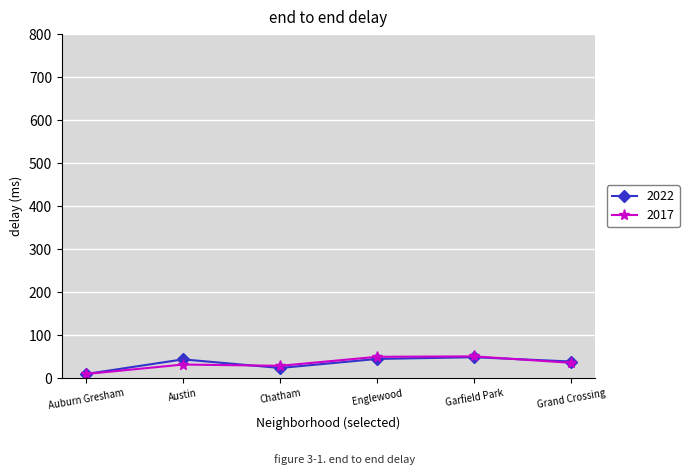

True or false: 2017 has a value of 24 at Englewood.

False